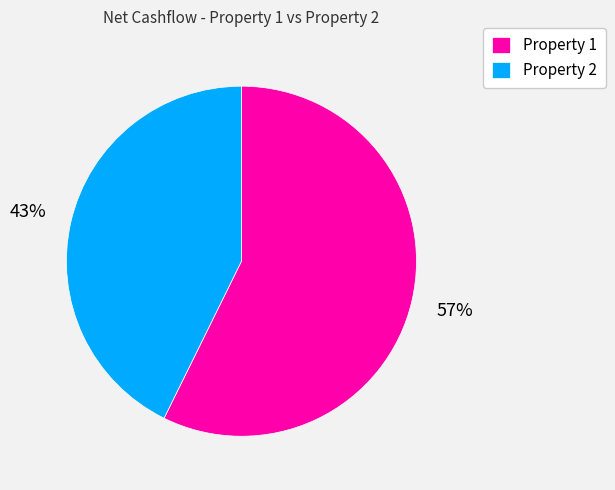

To the nearest percent, what percentage of the pie is Property 2?

43%